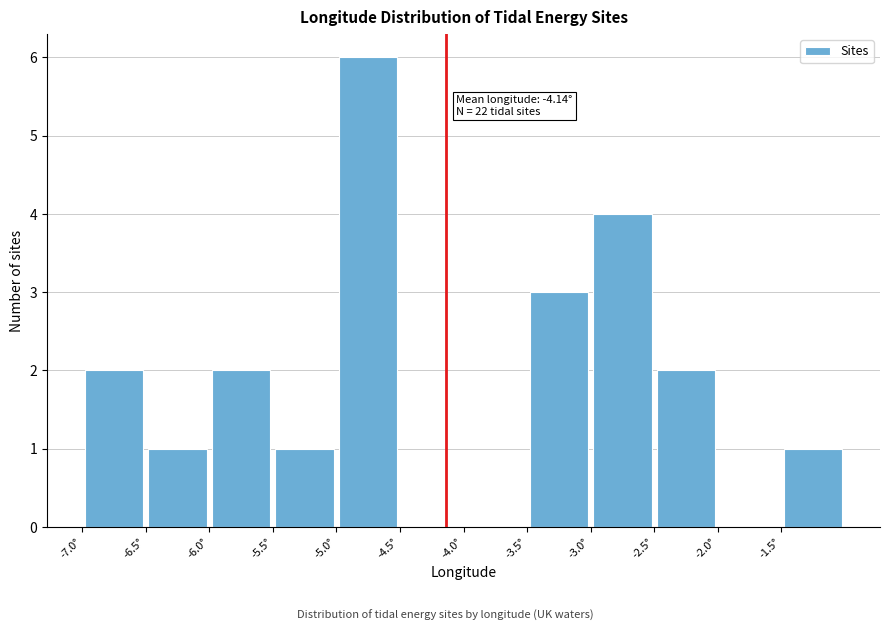

Which range on the x-axis has the tallest bar?

-5.0 to -4.5